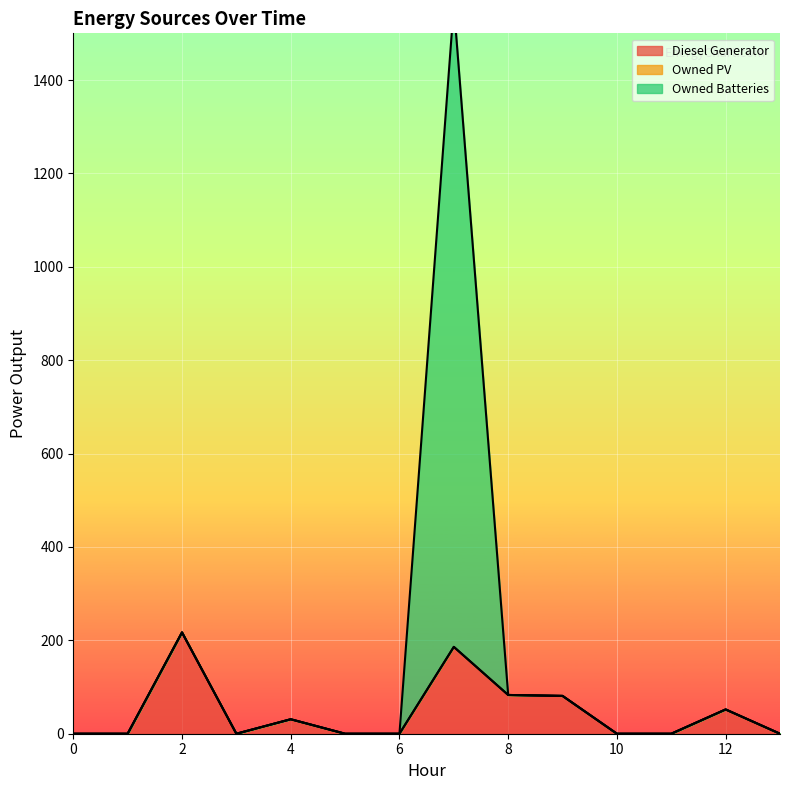

Rank the categories by Owned Batteries value from highest to lowest.

7, 2, 8, 9, 12, 4, 0, 1, 3, 5, 6, 10, 11, 13